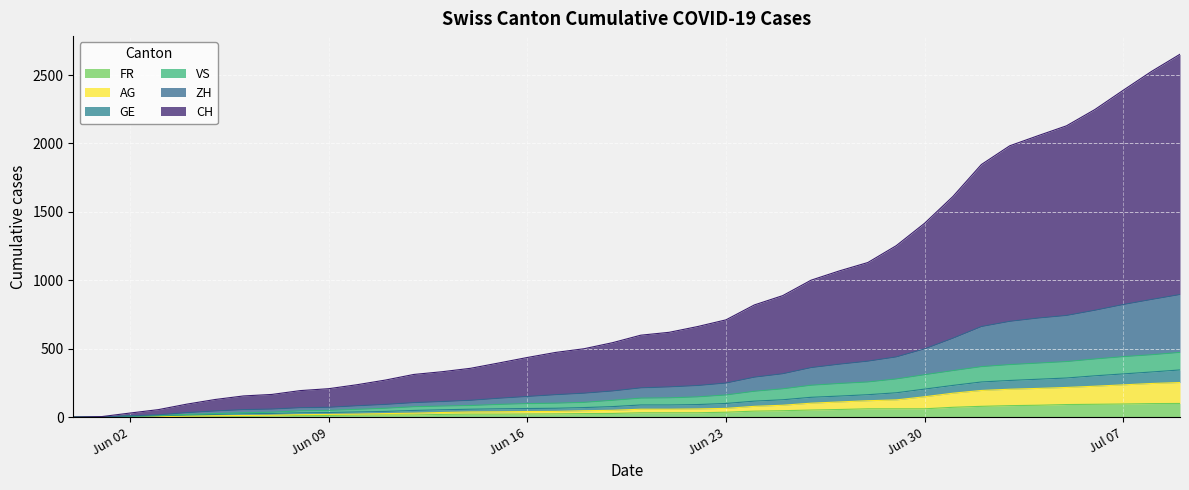

What is the label of the 32nd point from the left?

2020-07-01